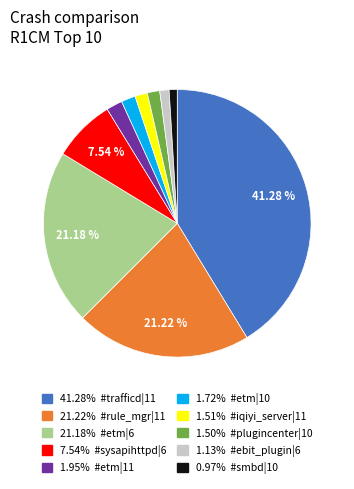

Does any single category account for the majority?

No